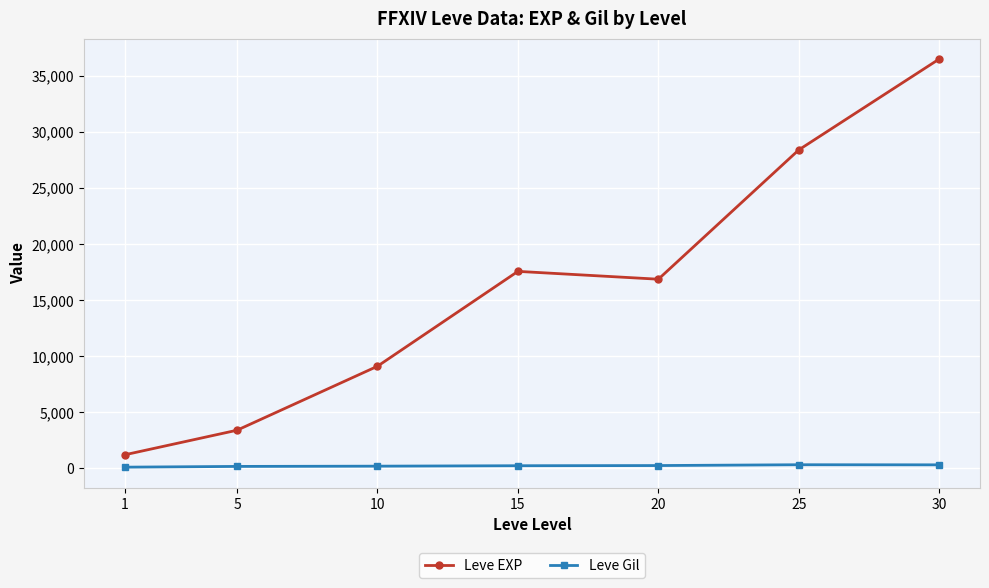

Count the number of categories in the chart.

7